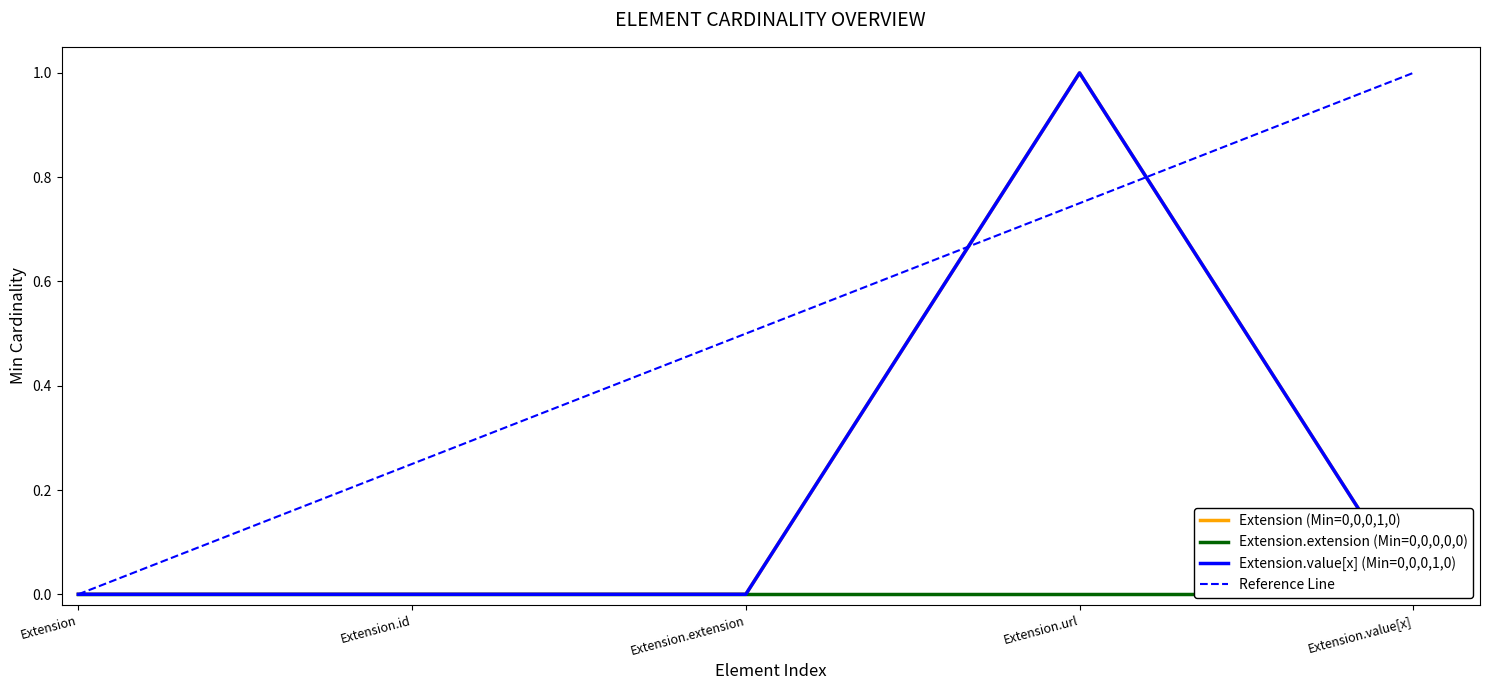

How many categories are shown in the chart?

5